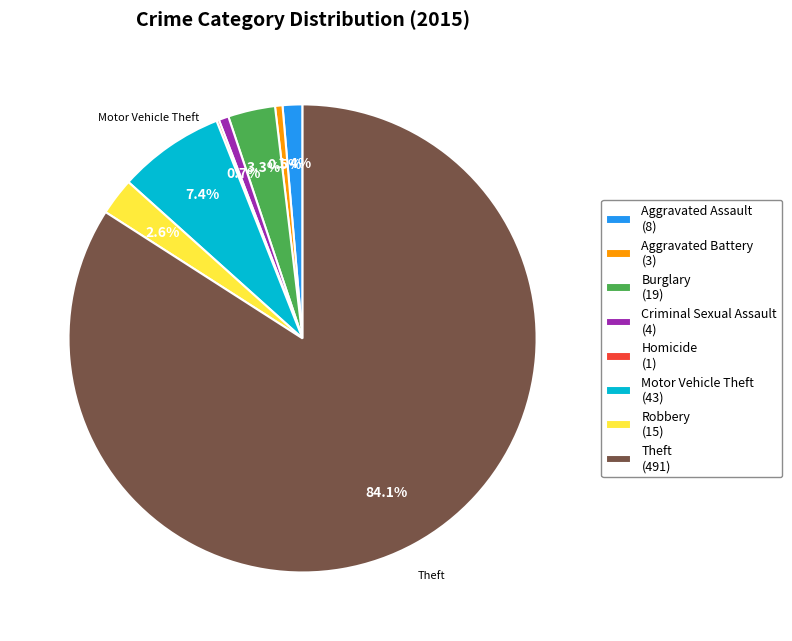

To the nearest percent, what is the difference between the largest and smallest slice percentages?

84%